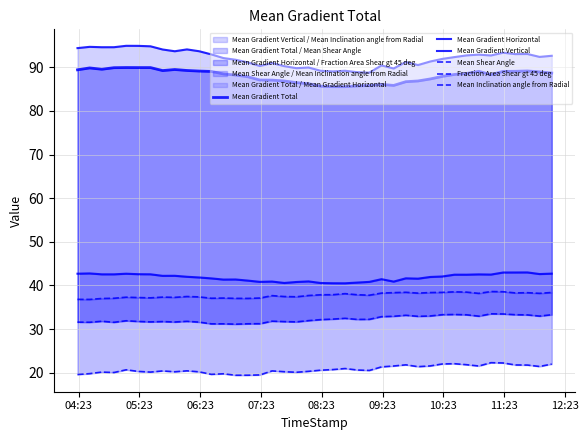

Which series has the widest spread of values?

Mean Gradient Vertical